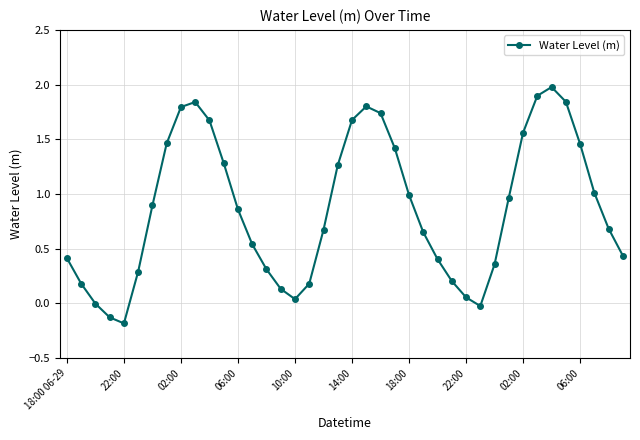

How many interior local valleys (lower than both neighbors) does the data have?

3